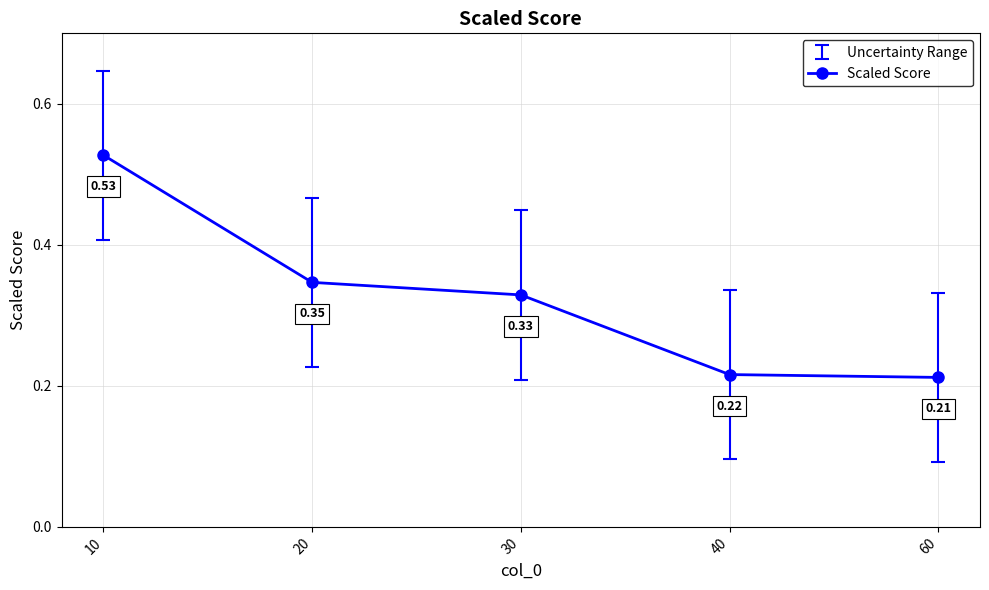

At which category does the chart reach its peak across all series?

10